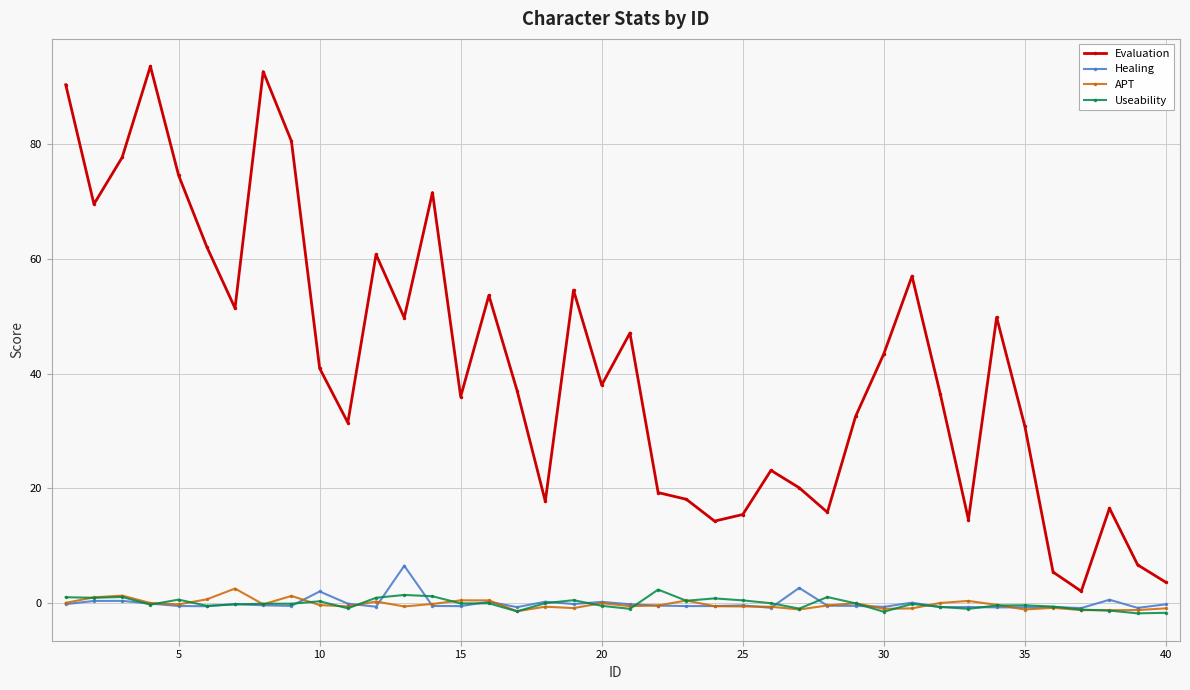

Which series has the largest total across all categories?

Evaluation